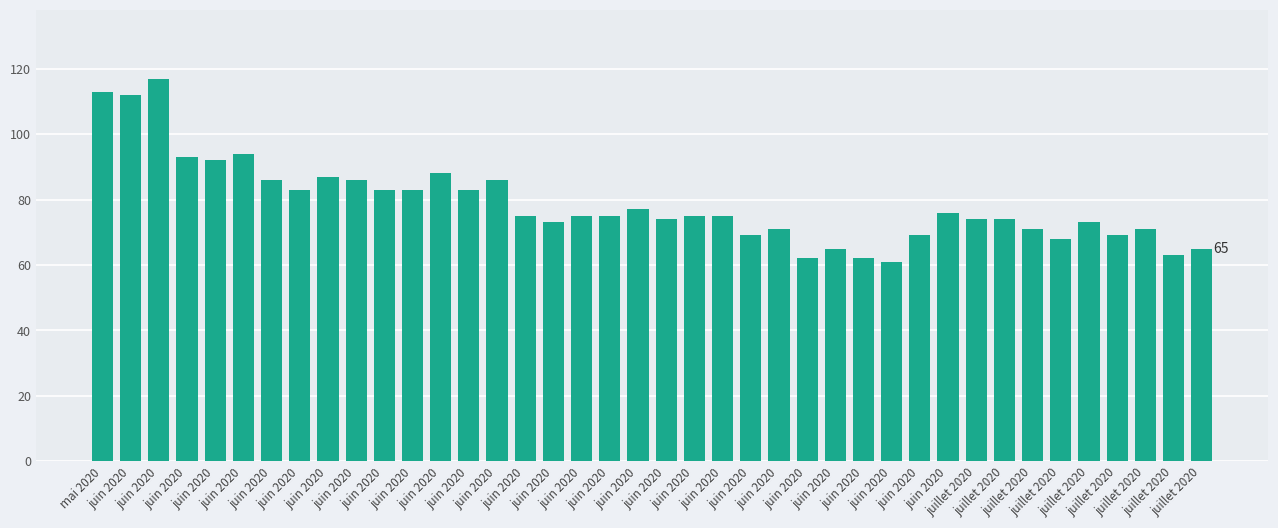

What is the average value?

79